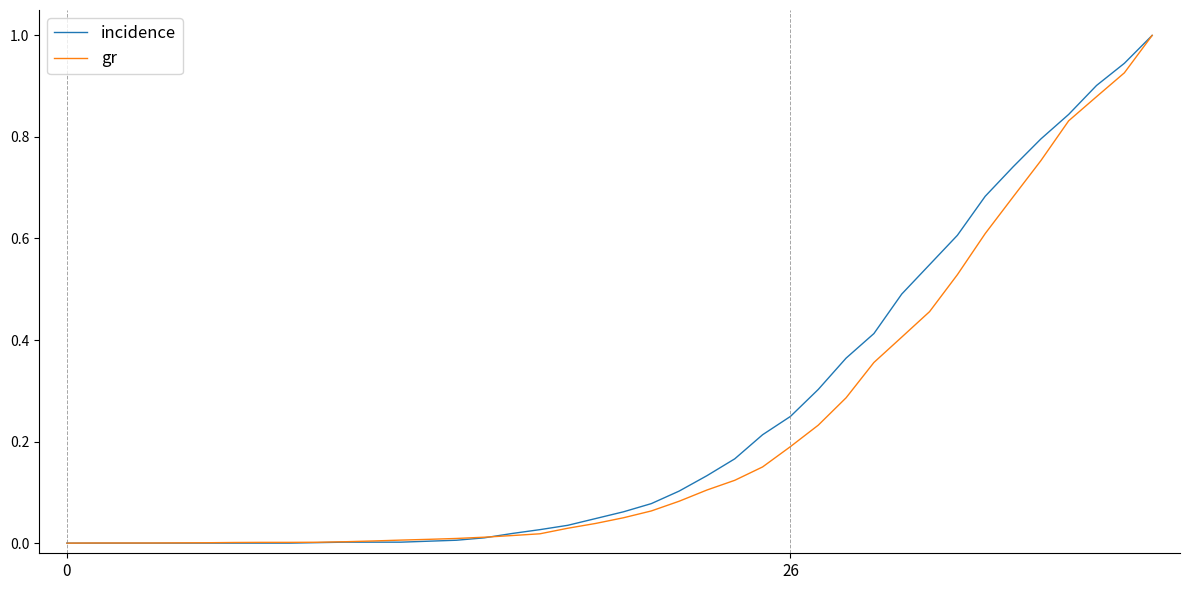

What is the maximum value shown in the chart?

1.0